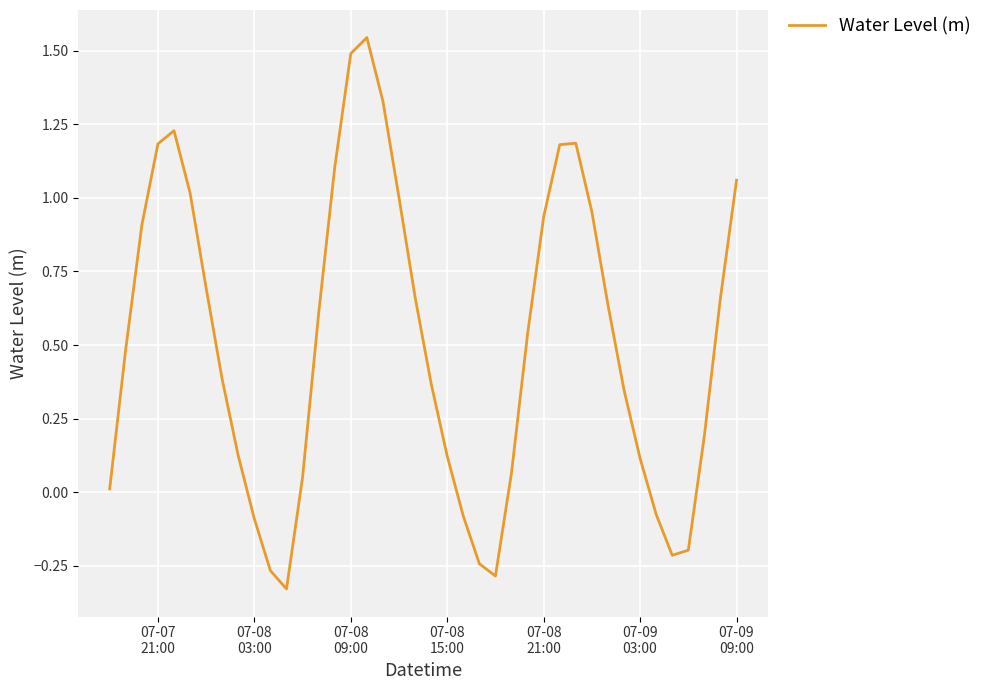

What is the difference between the maximum and minimum values?

1.9